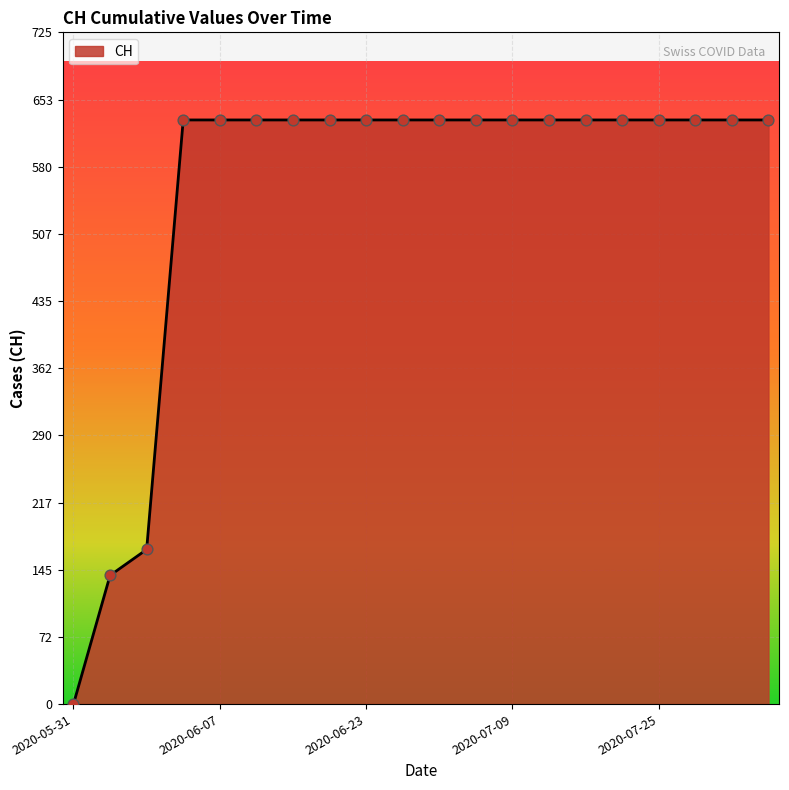

What is the difference between the maximum and minimum values?

631